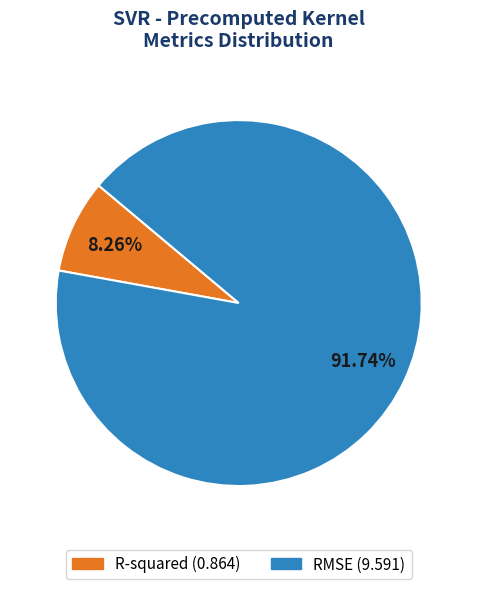

How many segments does this pie chart have?

2